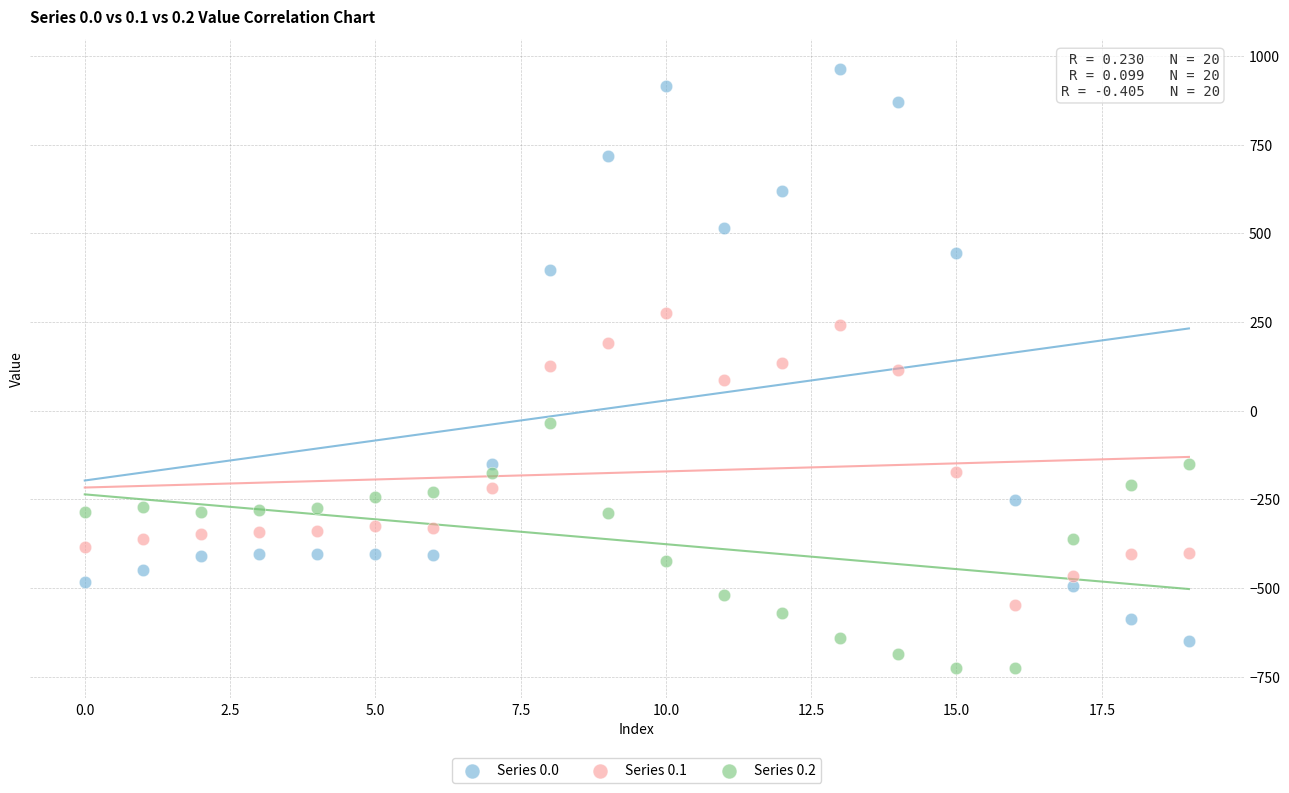

What are all the series names shown in the legend?

Series 0.0, Series 0.1, Series 0.2